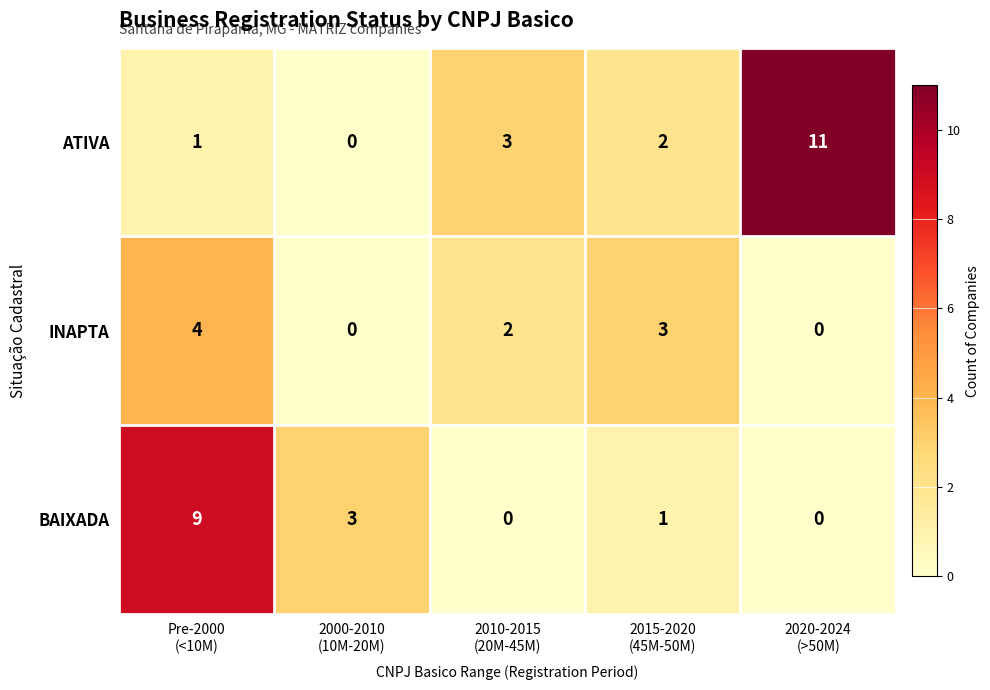

Which label corresponds to the largest value in the chart?

2020-2024
(>50M)